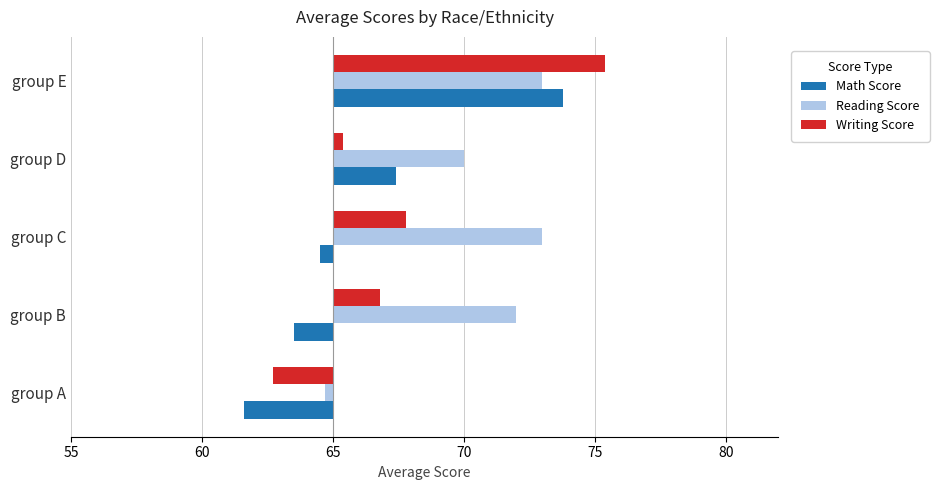

What value does the Reading Score series have at group D?

5.0